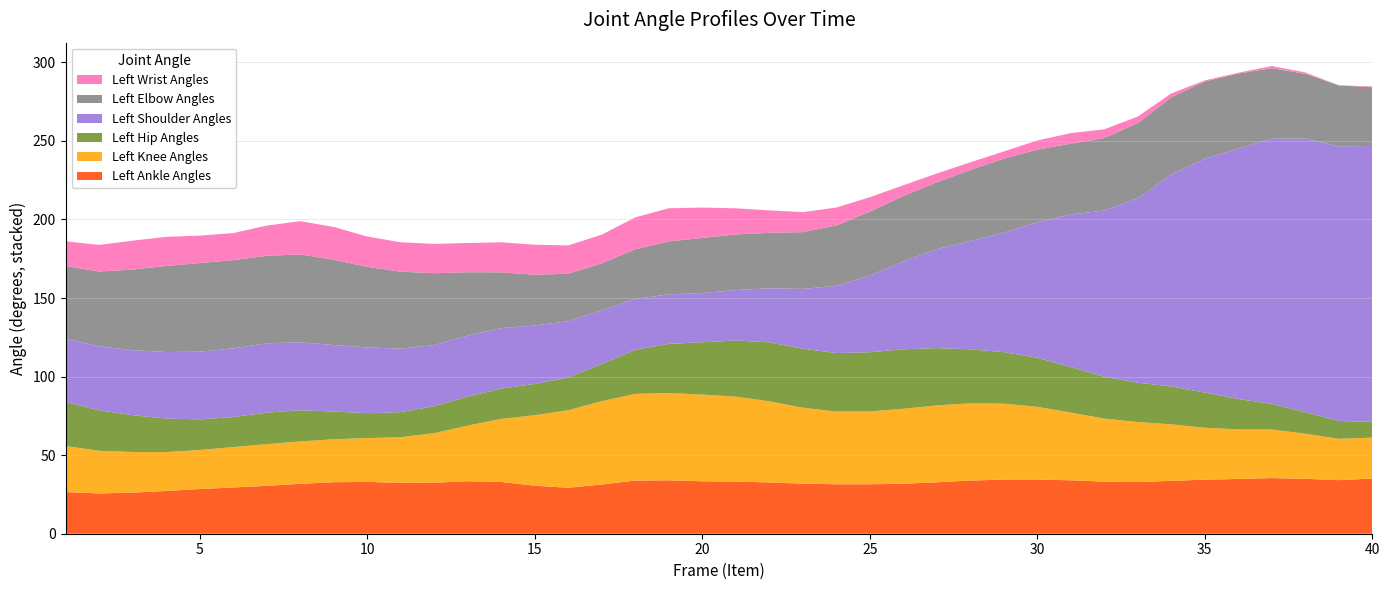

What is the lowest value of the Left Ankle Angles series?

25.6